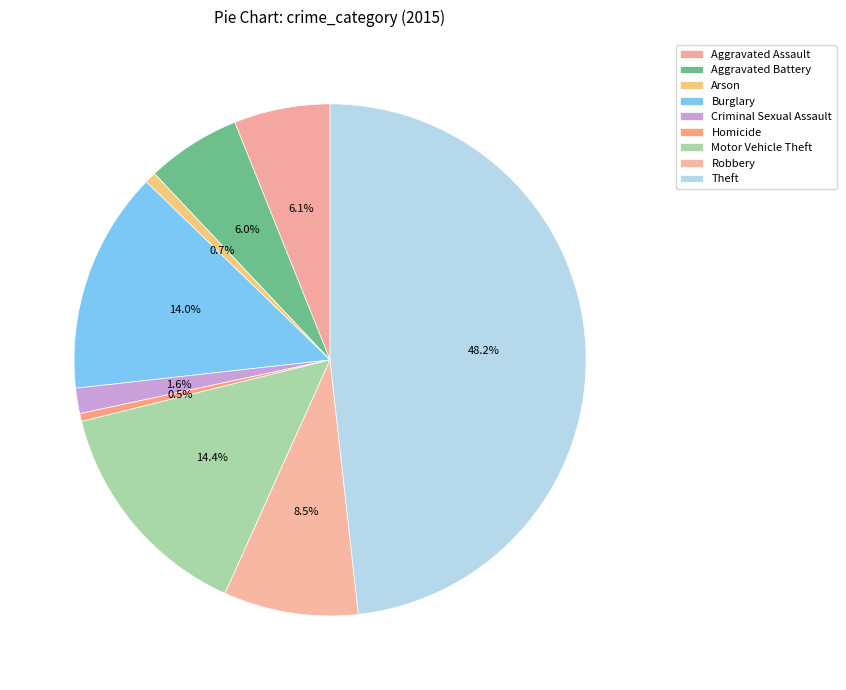

What percentage is the Aggravated Battery slice, to the nearest percent?

6%